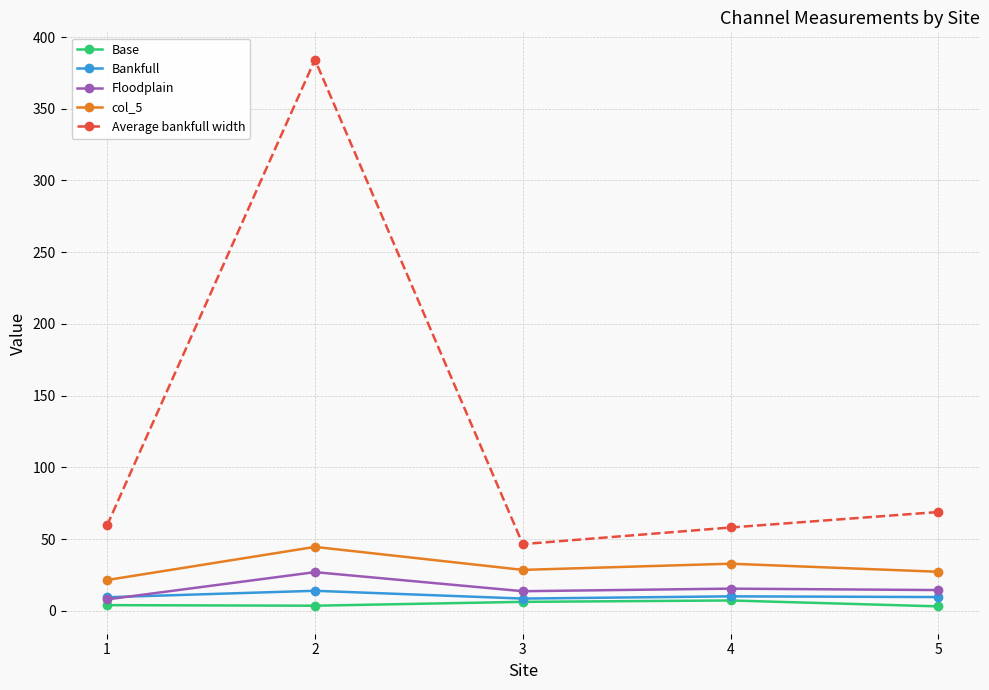

What is the value of the Bankfull point at the 1st from the left?

9.5